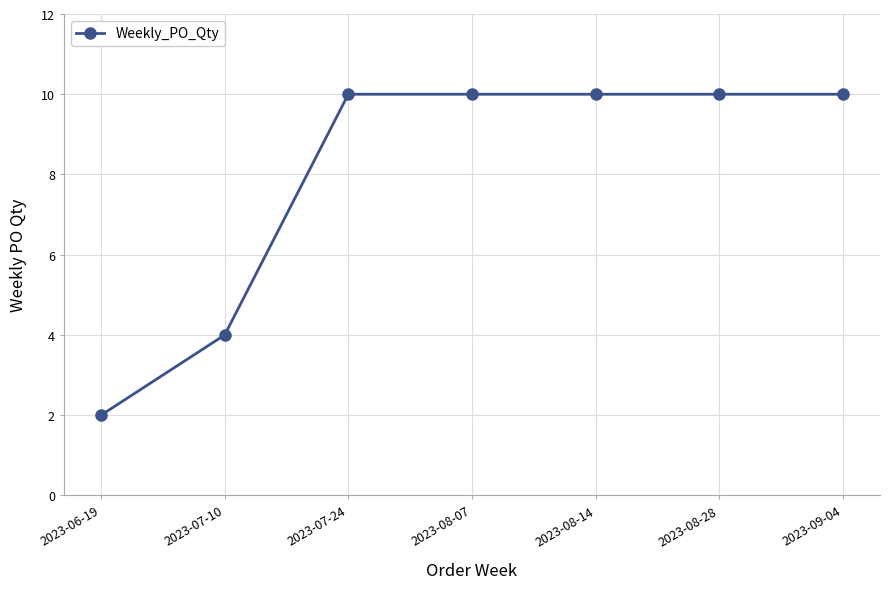

What is the ratio of the value at 2023-07-10 to the value at 2023-09-04?

0.4